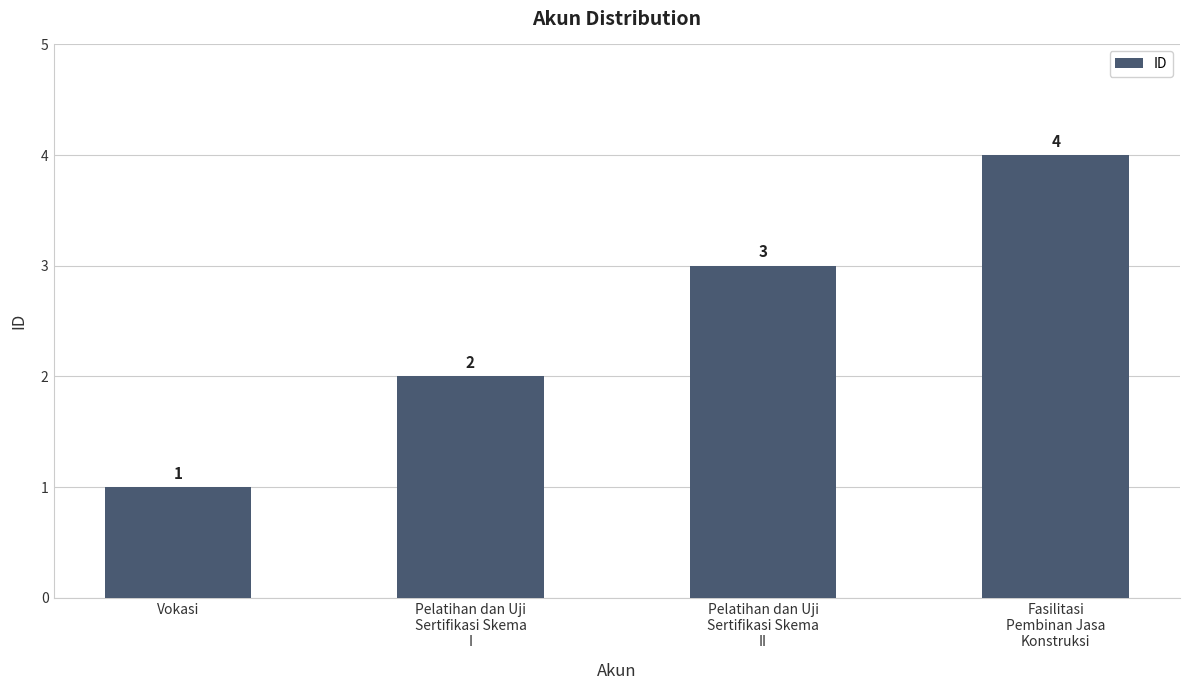

What is the difference between the maximum and minimum values?

3